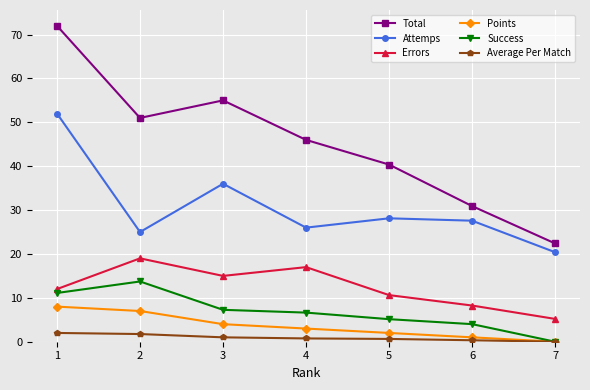

Where is Points nearest to the value 4?

3